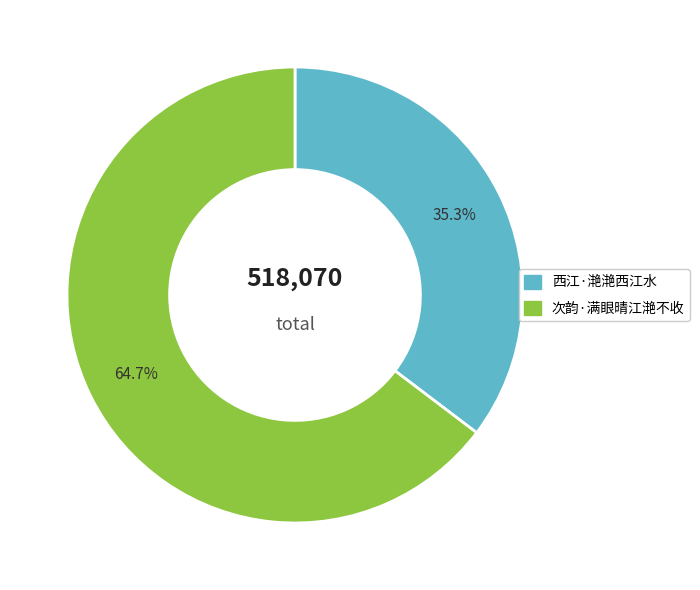

What percentage is the 次韵·满眼晴江滟不收 slice, to the nearest percent?

65%